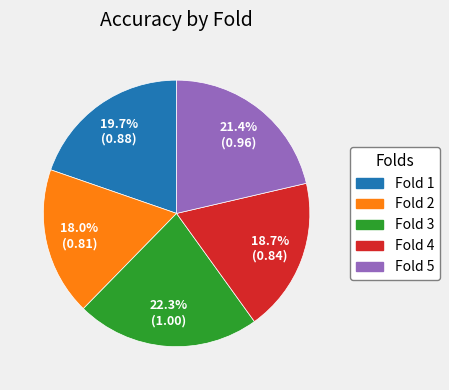

The Fold 3 slice represents 32% of the pie. True or false?

False